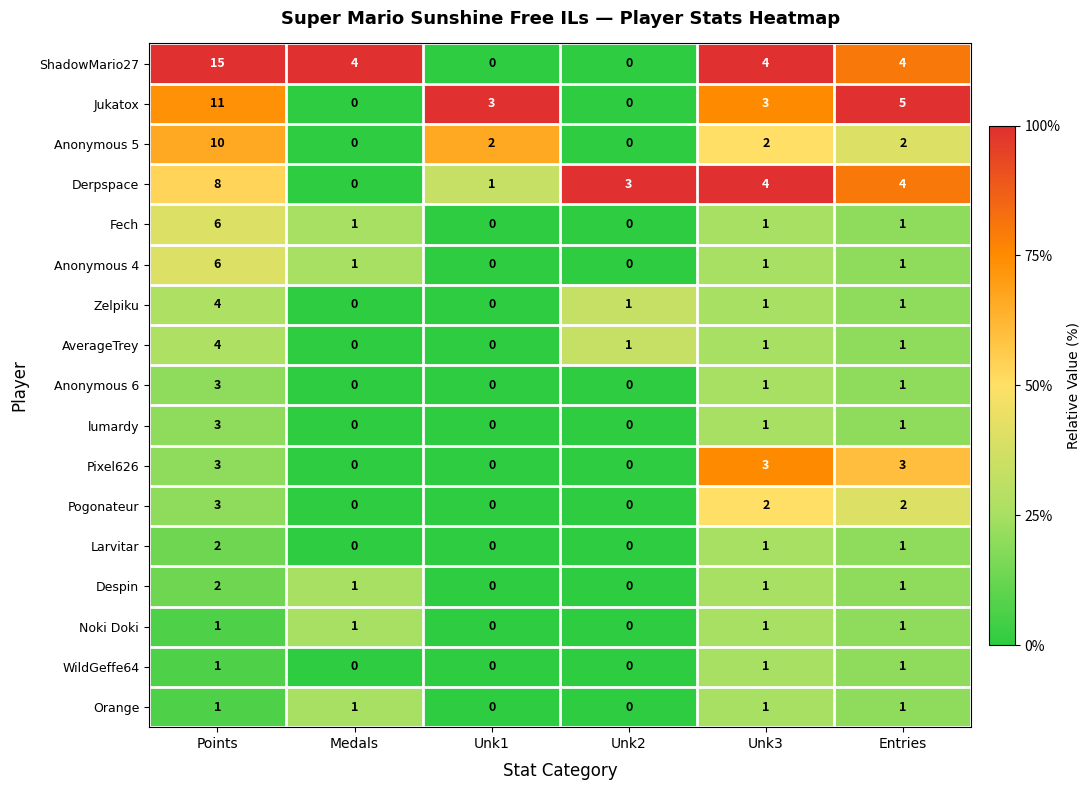

What is the difference between the Anonymous 4 values at Medals and Points?

5